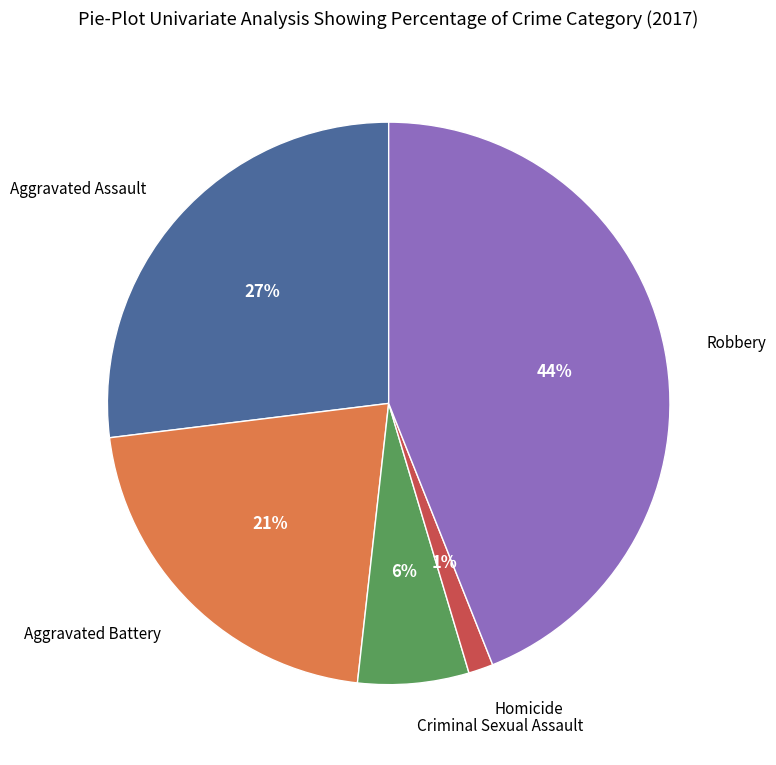

To the nearest percent, what portion does Criminal Sexual Assault represent?

6%